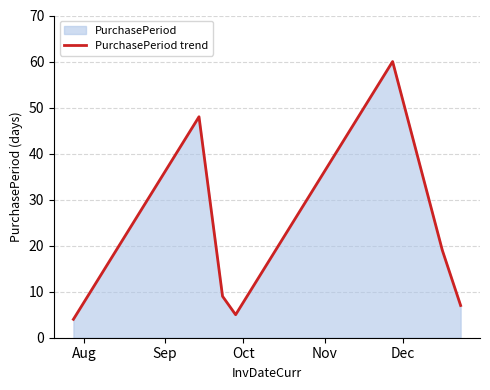

How many interior local peaks (higher than both neighbors) does the data have?

2